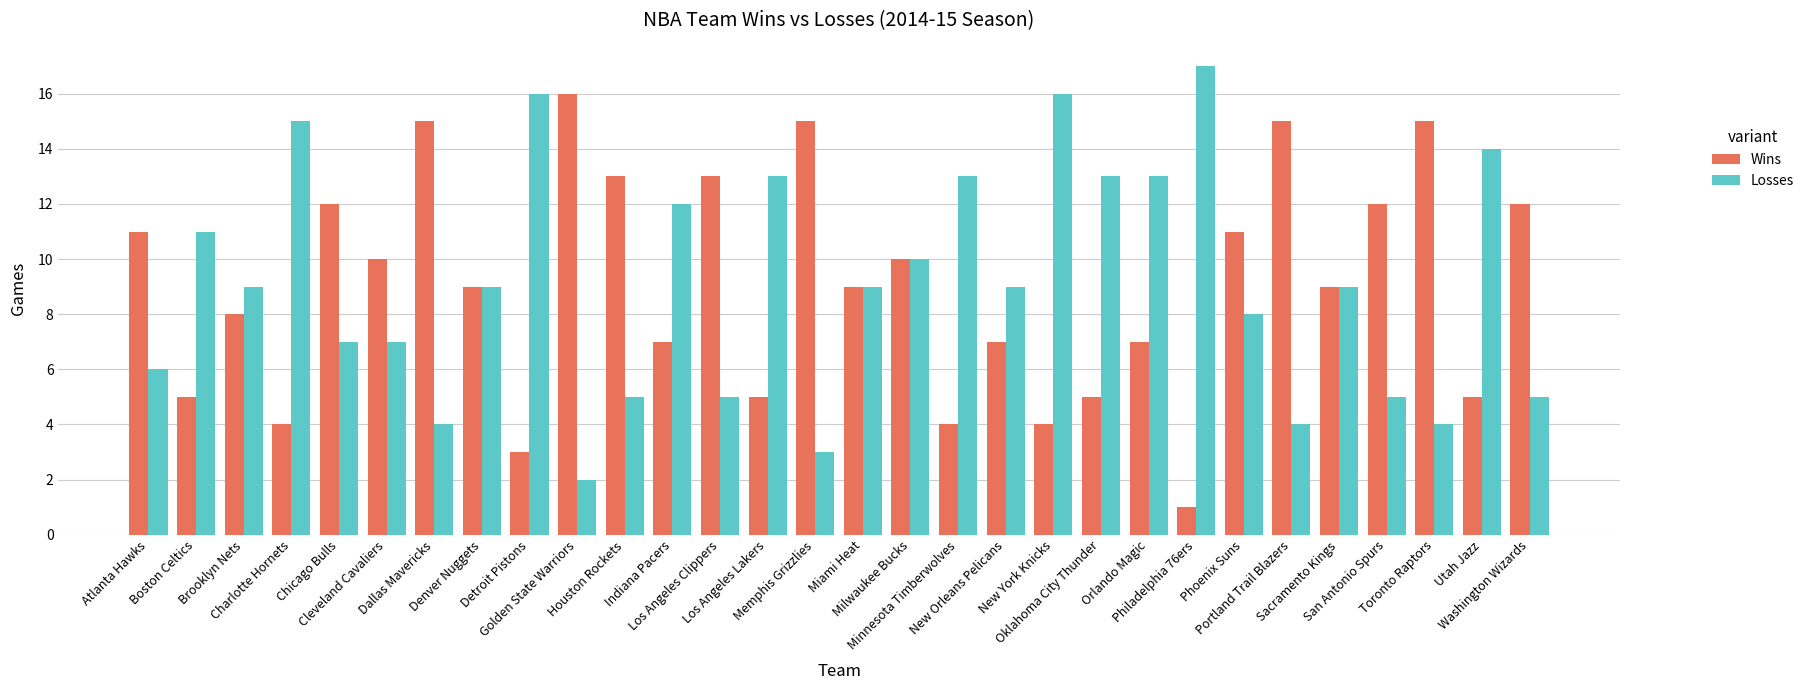

Reading right to left, what are all the values shown in this chart?

Wins: Washington Wizards=12	Utah Jazz=5	Toronto Raptors=15	San Antonio Spurs=12	Sacramento Kings=9	Portland Trail Blazers=15	Phoenix Suns=11	Philadelphia 76ers=1	Orlando Magic=7	Oklahoma City Thunder=5	New York Knicks=4	New Orleans Pelicans=7	Minnesota Timberwolves=4	Milwaukee Bucks=10	Miami Heat=9	Memphis Grizzlies=15	Los Angeles Lakers=5	Los Angeles Clippers=13	Indiana Pacers=7	Houston Rockets=13	Golden State Warriors=16	Detroit Pistons=3	Denver Nuggets=9	Dallas Mavericks=15	Cleveland Cavaliers=10	Chicago Bulls=12	Charlotte Hornets=4	Brooklyn Nets=8	Boston Celtics=5	Atlanta Hawks=11
Losses: Washington Wizards=5	Utah Jazz=14	Toronto Raptors=4	San Antonio Spurs=5	Sacramento Kings=9	Portland Trail Blazers=4	Phoenix Suns=8	Philadelphia 76ers=17	Orlando Magic=13	Oklahoma City Thunder=13	New York Knicks=16	New Orleans Pelicans=9	Minnesota Timberwolves=13	Milwaukee Bucks=10	Miami Heat=9	Memphis Grizzlies=3	Los Angeles Lakers=13	Los Angeles Clippers=5	Indiana Pacers=12	Houston Rockets=5	Golden State Warriors=2	Detroit Pistons=16	Denver Nuggets=9	Dallas Mavericks=4	Cleveland Cavaliers=7	Chicago Bulls=7	Charlotte Hornets=15	Brooklyn Nets=9	Boston Celtics=11	Atlanta Hawks=6